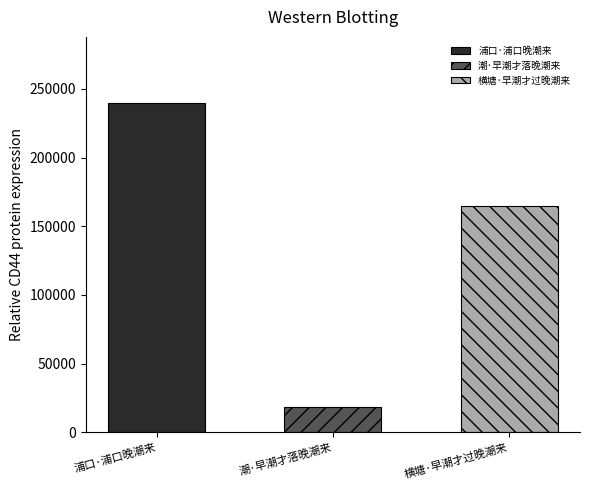

True or false: the data shows 100833 at 浦口·浦口晚潮来.

False